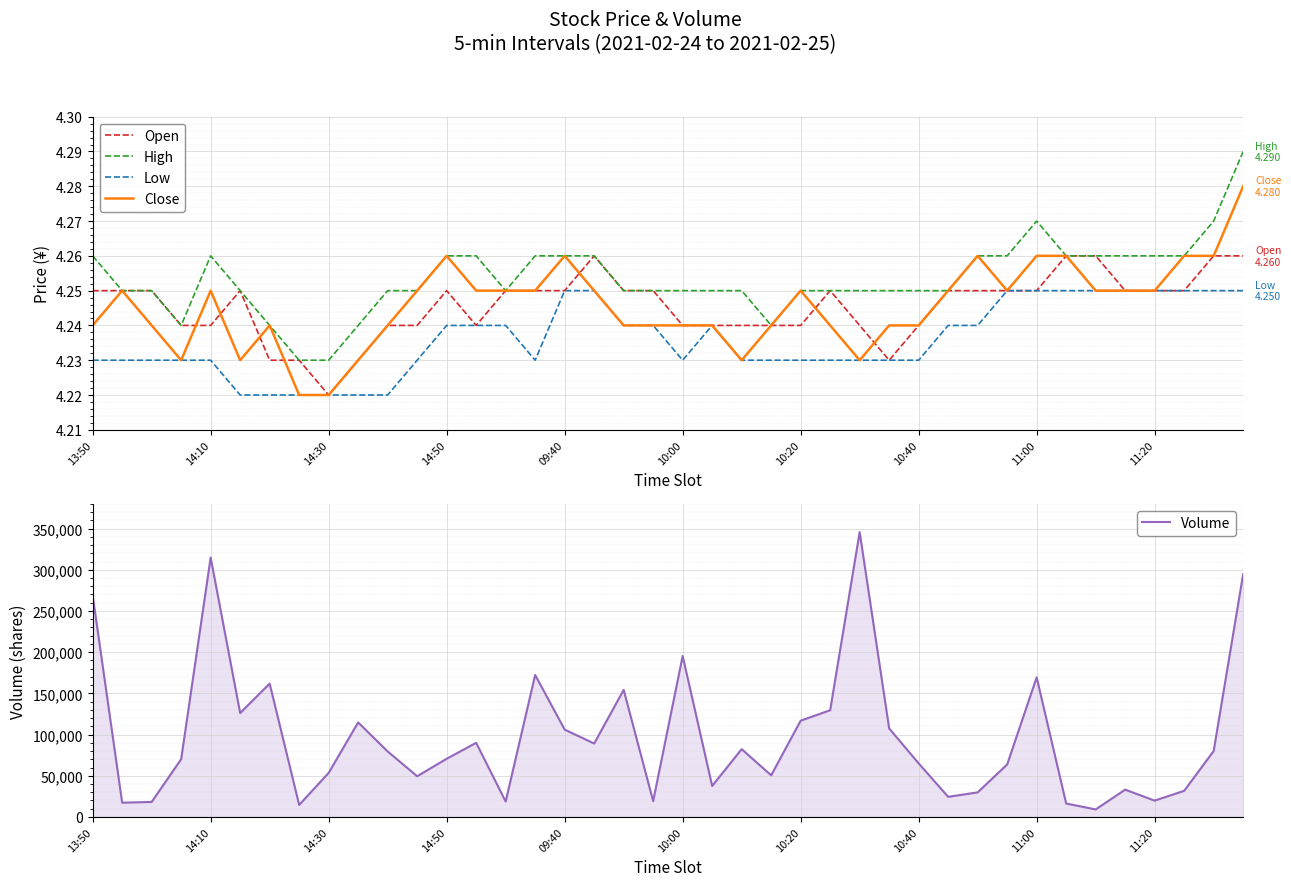

True or false: Volume has a value of 33100.0 at 35.

True